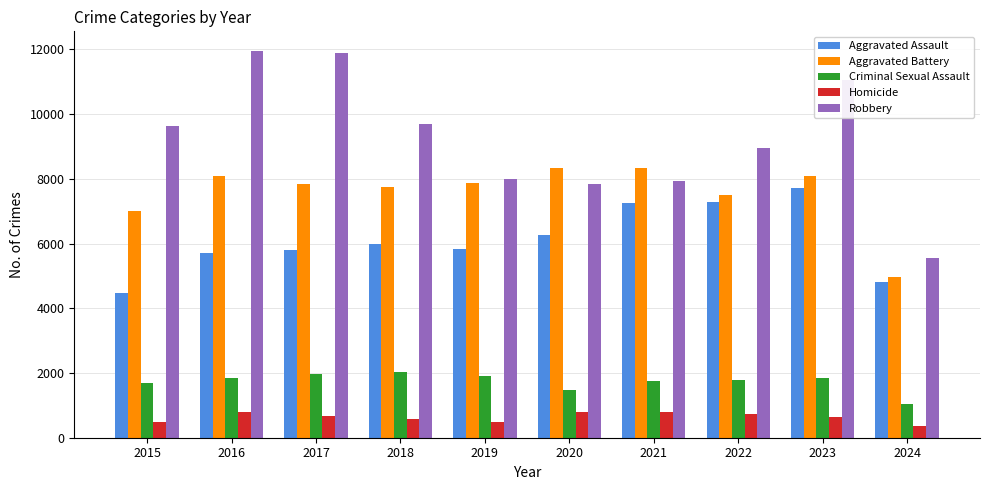

Count the number of categories in the chart.

10